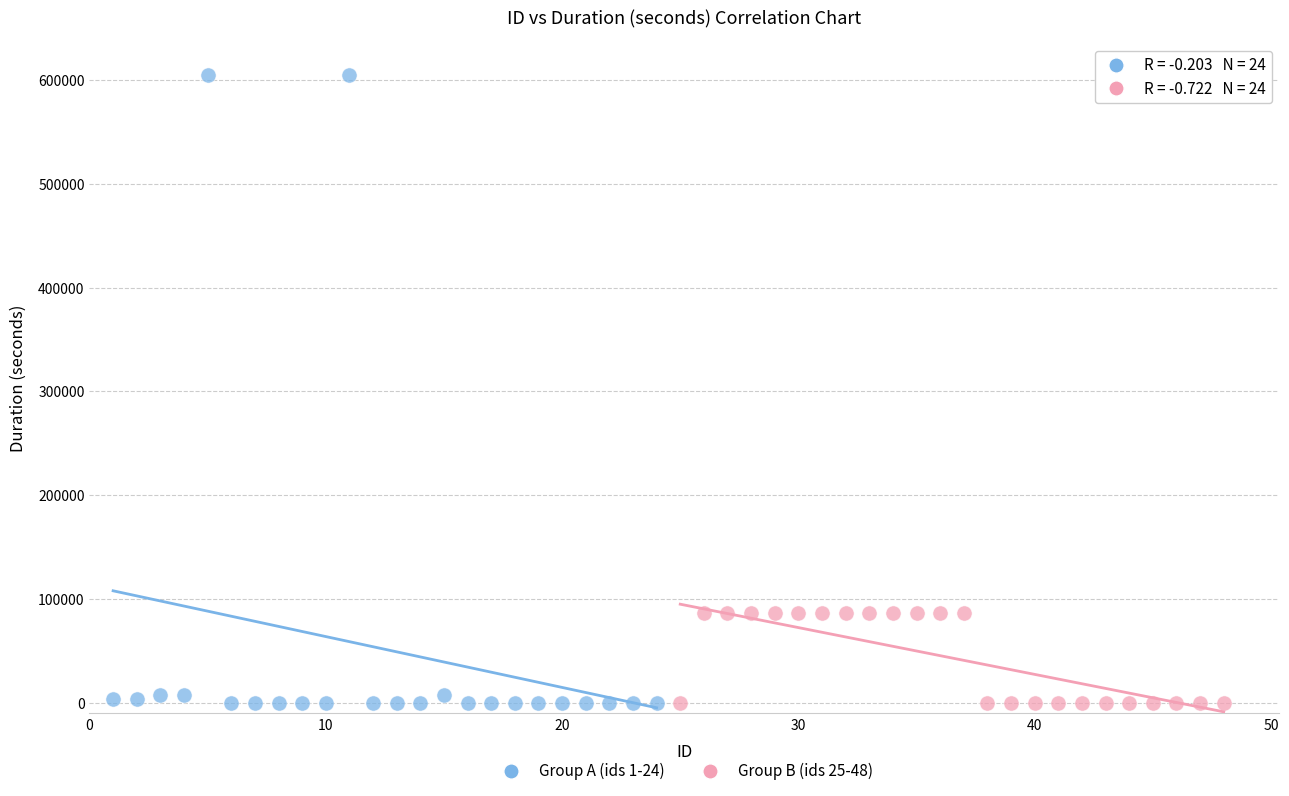

Which series has the largest Y range (max minus min)?

Group A (ids 1-24)